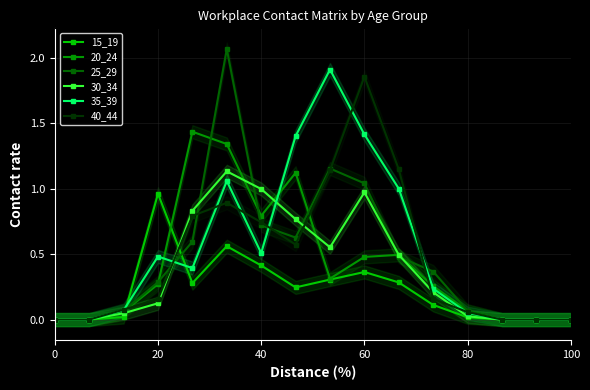

Which series has the largest total across all categories?

35_39